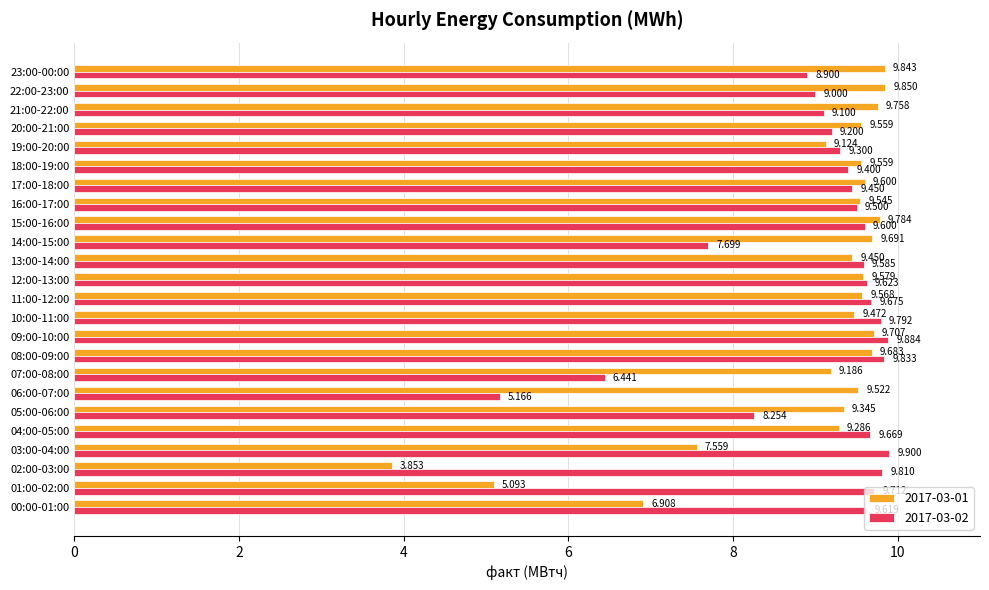

Is the value of 2017-03-02 at 00:00-01:00 greater than the value of 2017-03-01 at 19:00-20:00?

Yes